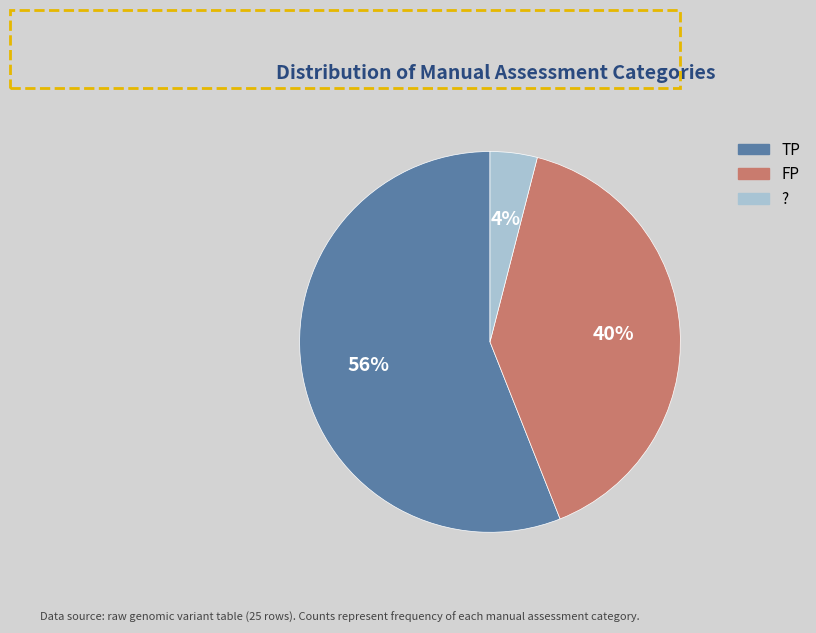

To the nearest percent, what is the difference between the largest and smallest slice percentages?

52%